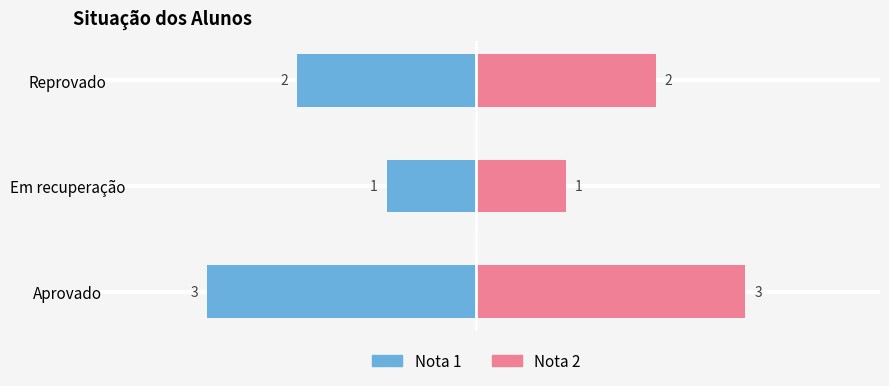

Rank the series by their maximum value, from lowest to highest.

Nota 1, Nota 2